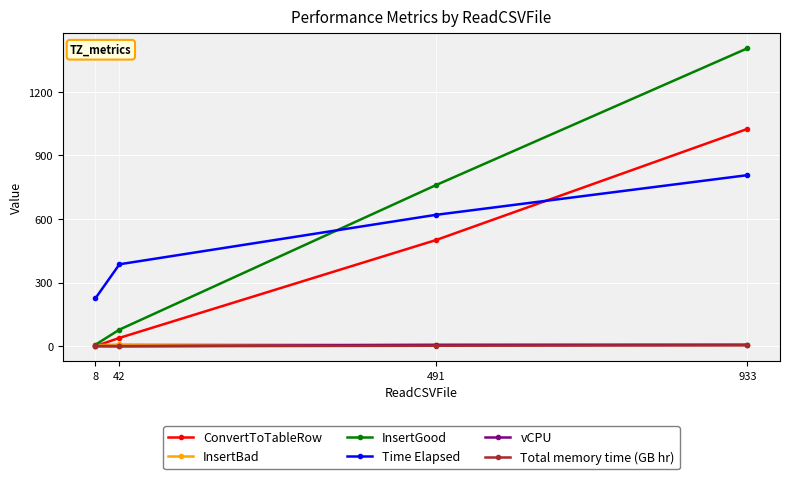

Which series has the largest range (max minus min)?

InsertGood